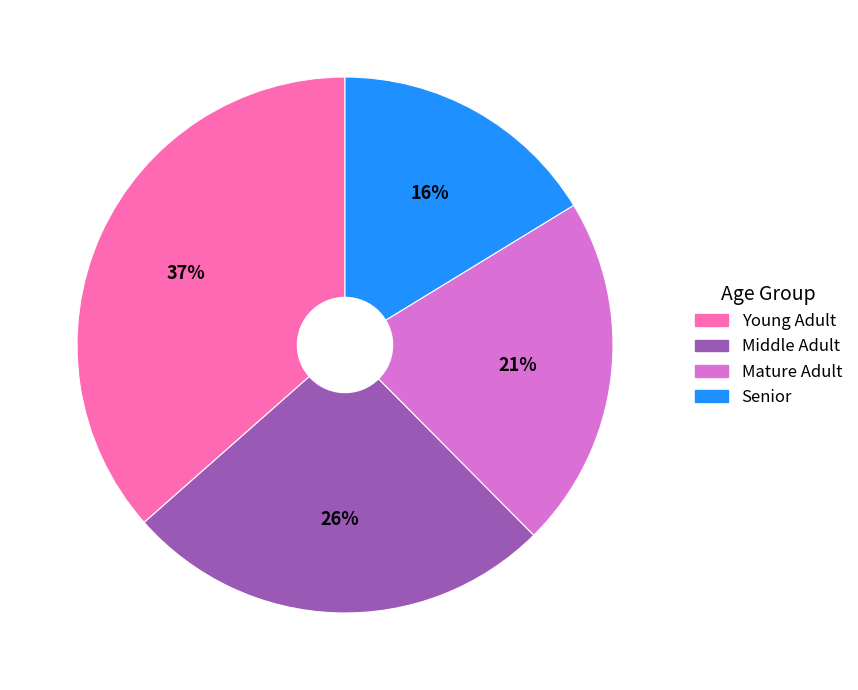

Count the number of slices in the pie.

4